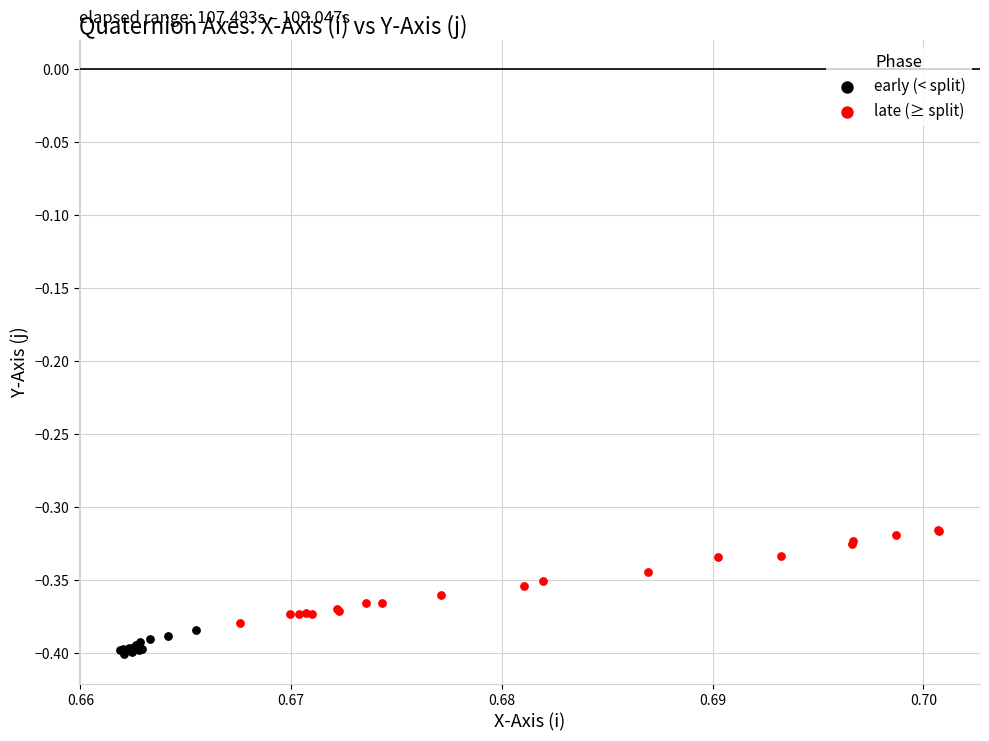

Which series contains the lowest Y value?

early (< split)